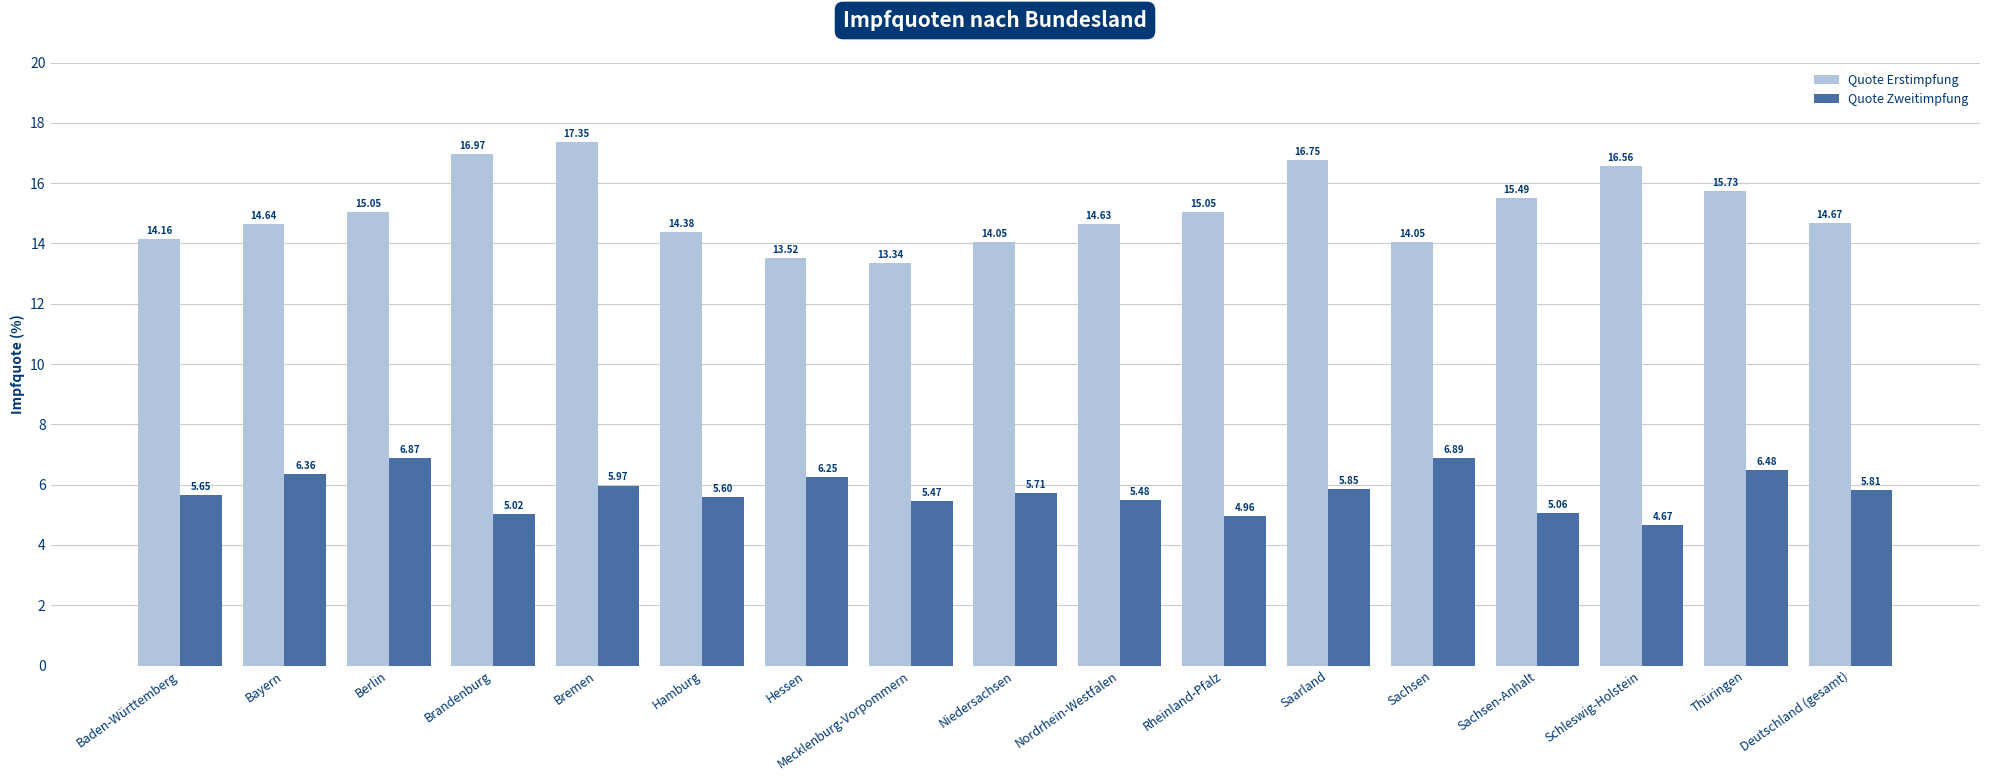

List the series in order of their overall mean, lowest first.

Quote Zweitimpfung, Quote Erstimpfung